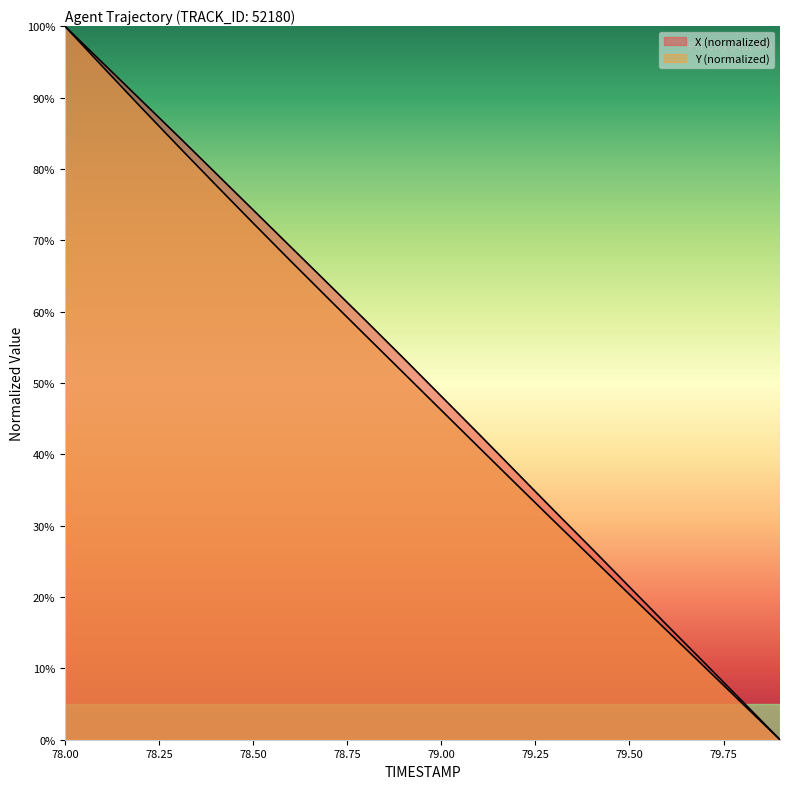

At which label does Y first exceed 51?

78.0